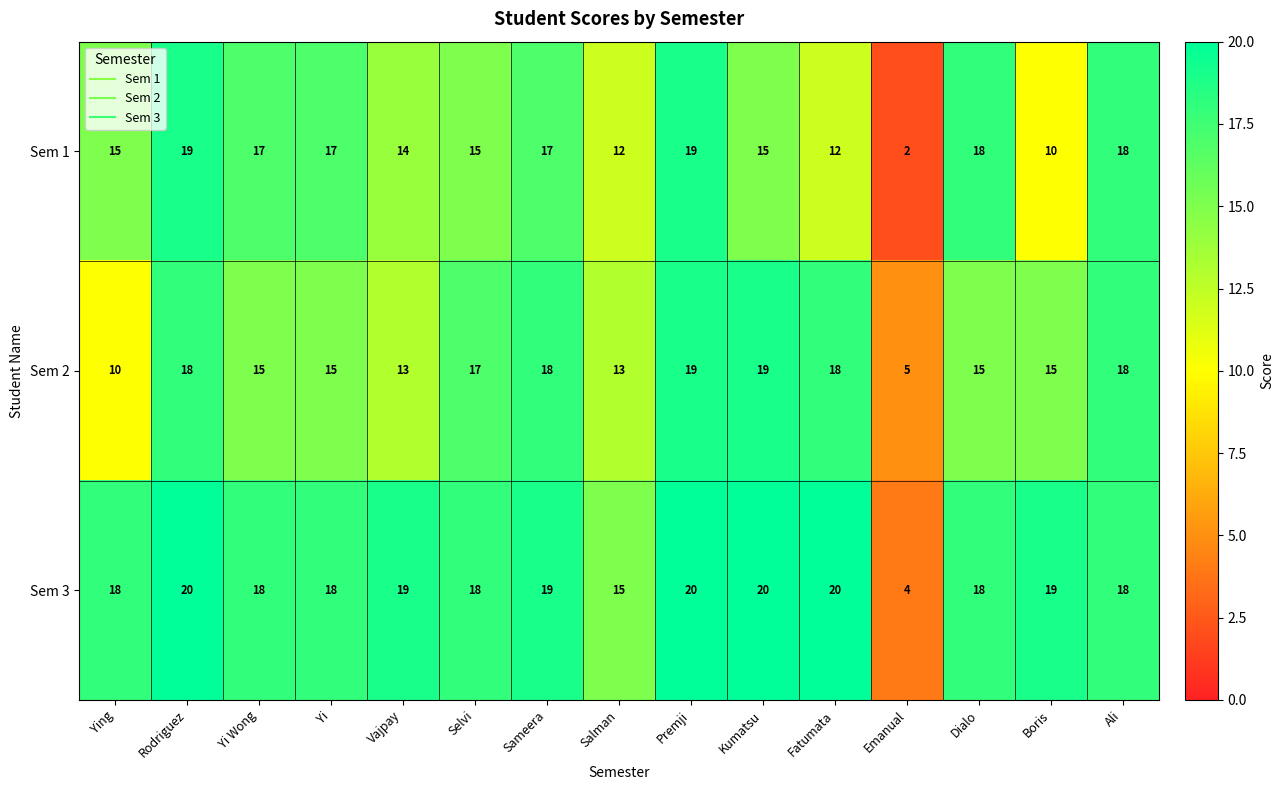

Is it true that Sem 1 equals 17 at Sameera?

True